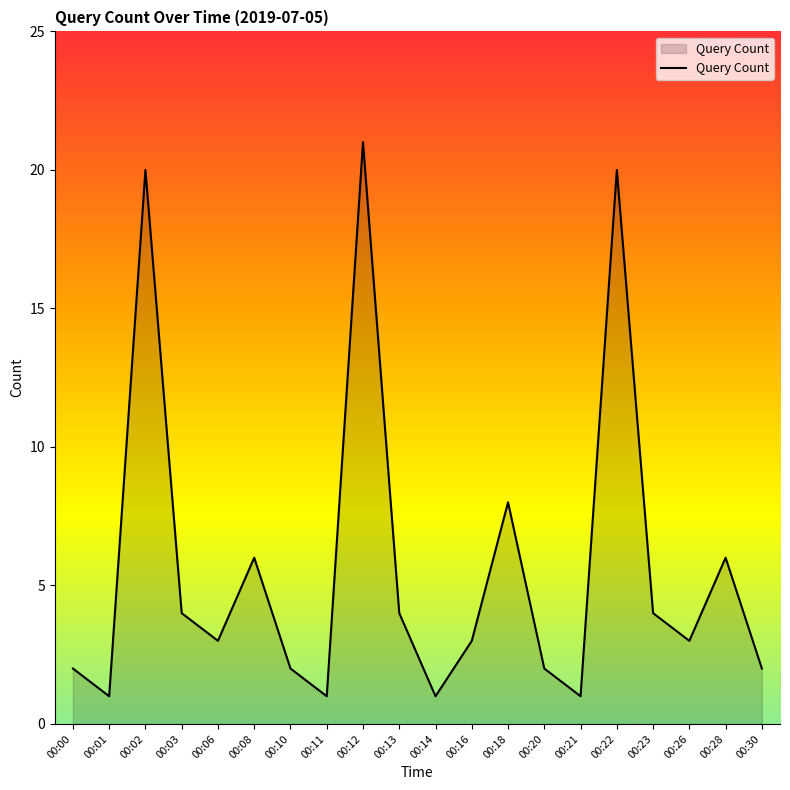

What is the change in value from 00:00 to 00:03?

+2